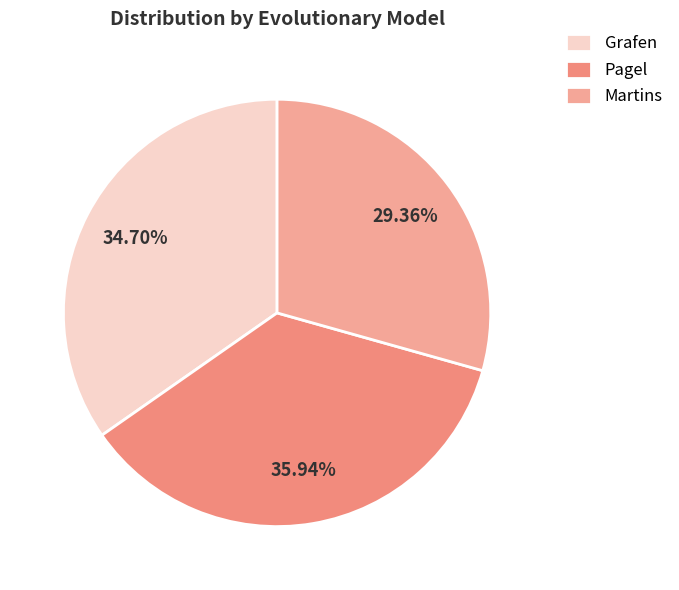

Which category has the biggest portion of the pie?

Pagel